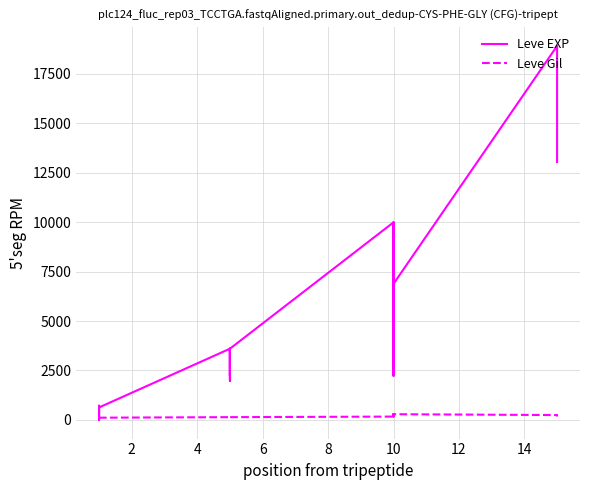

How many series are shown in this chart?

2